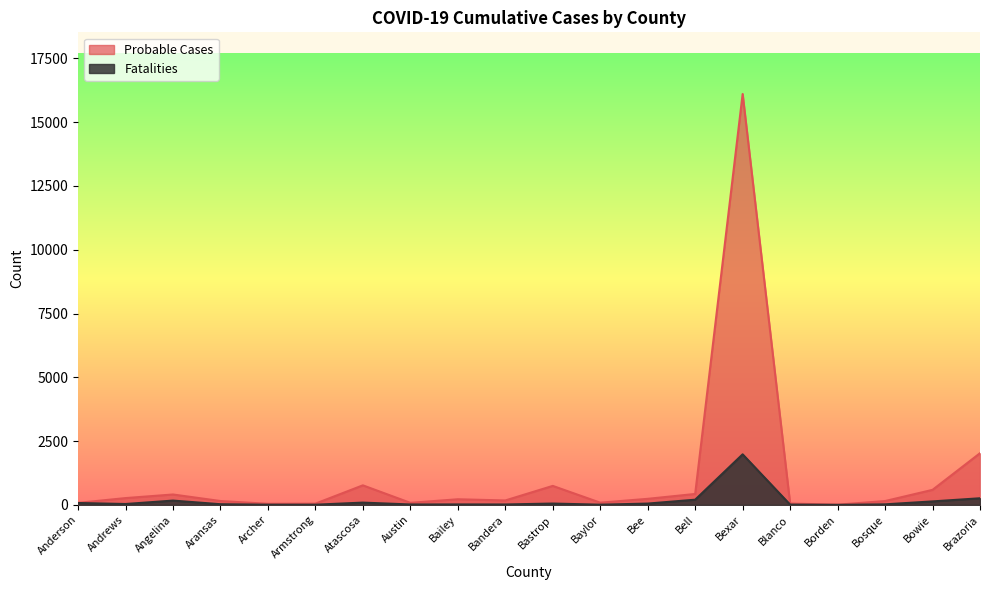

What is the label of the 12th point from the right?

Bailey